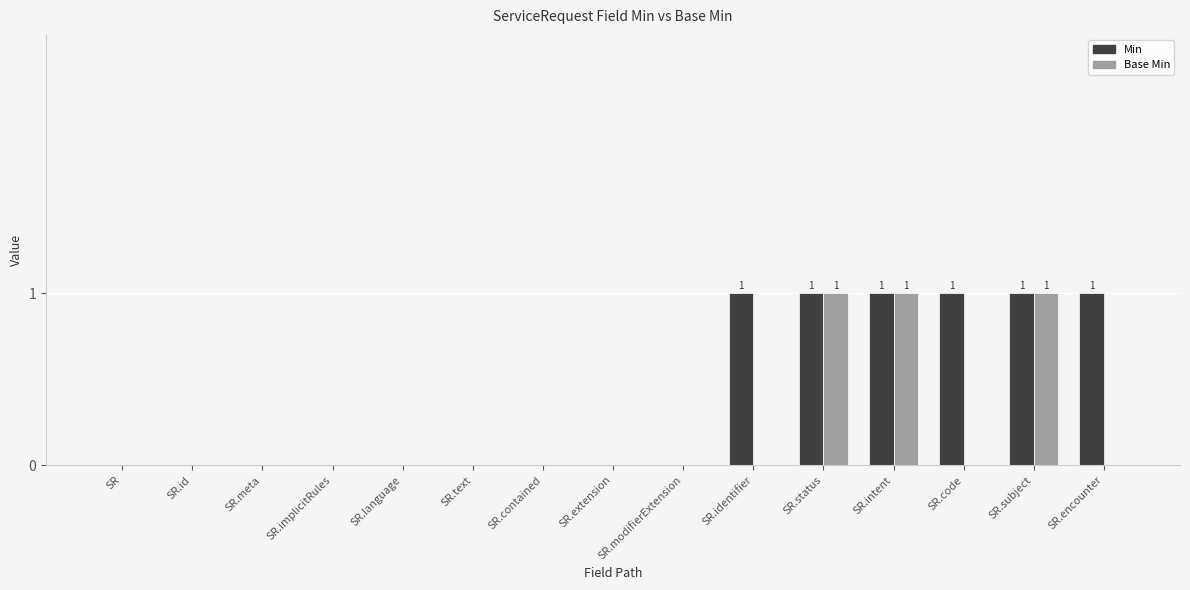

What are all the series names shown in the legend?

Min, Base Min